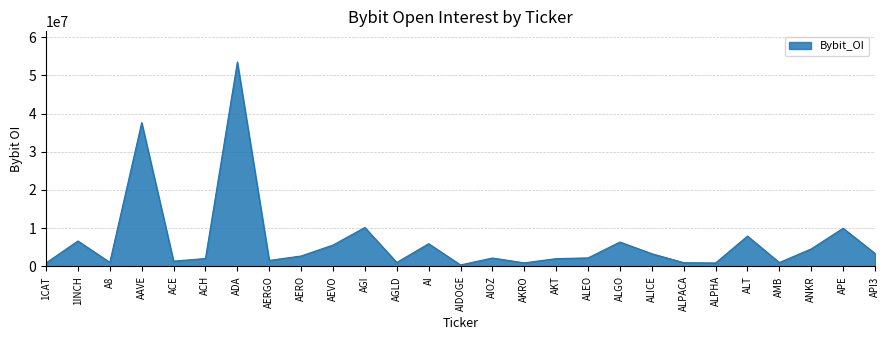

What position from the right is ACH?

22